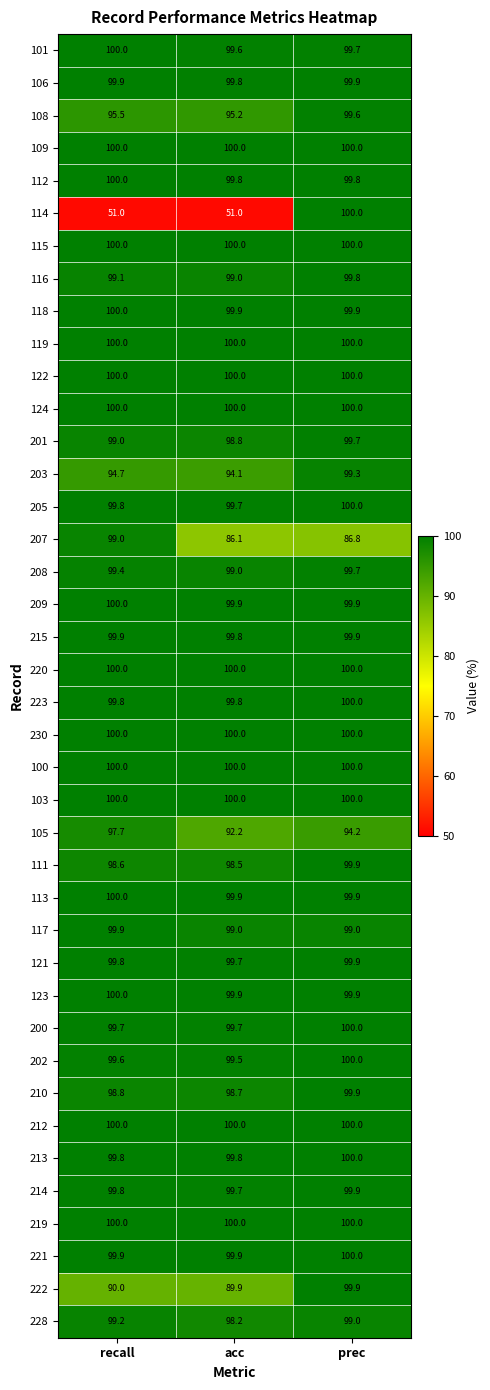

List the labels in order of 207 value, largest first.

recall, prec, acc